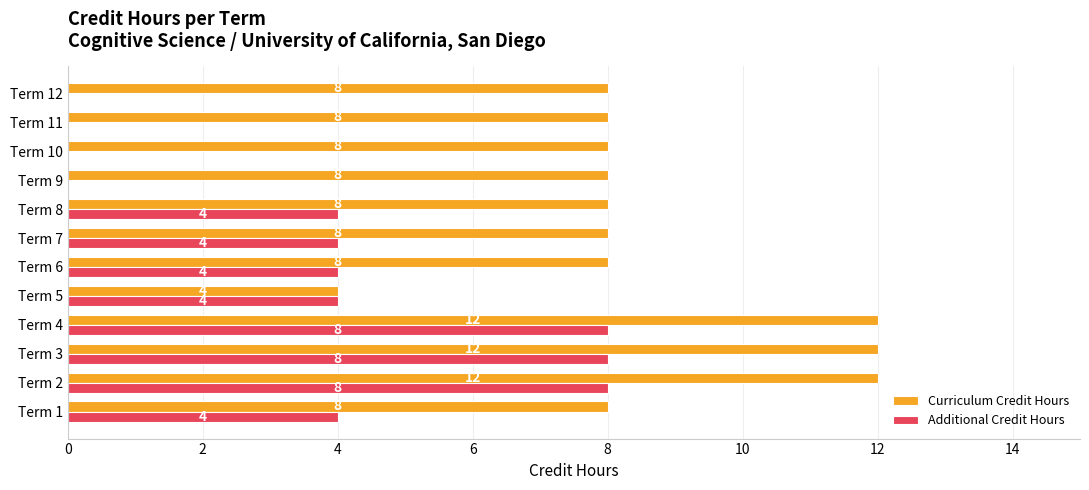

What is the sum of the Curriculum Credit Hours values at Term 12 and Term 6?

16